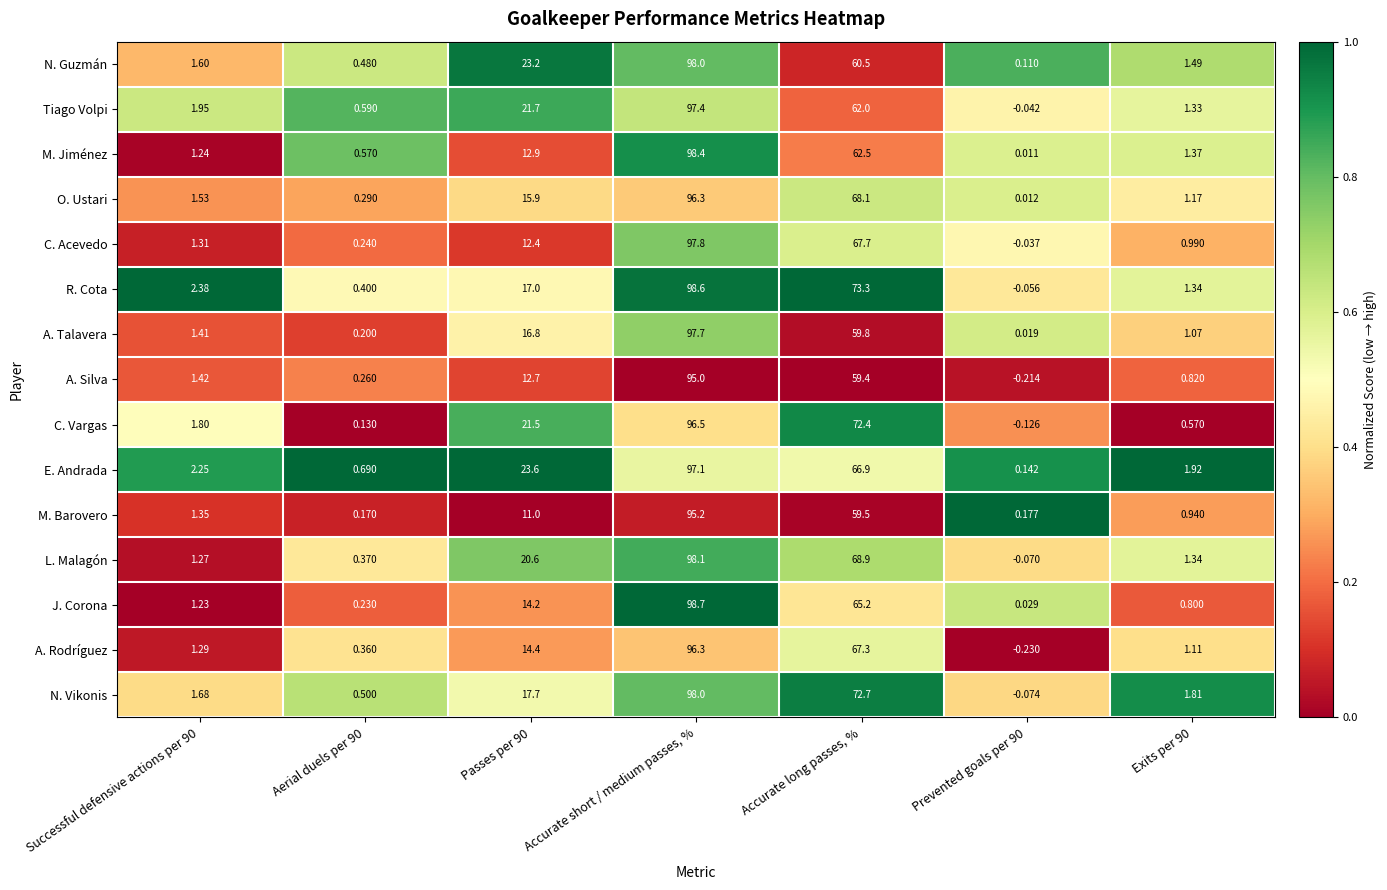

Which label corresponds to the largest value in the chart?

Accurate short / medium passes, %